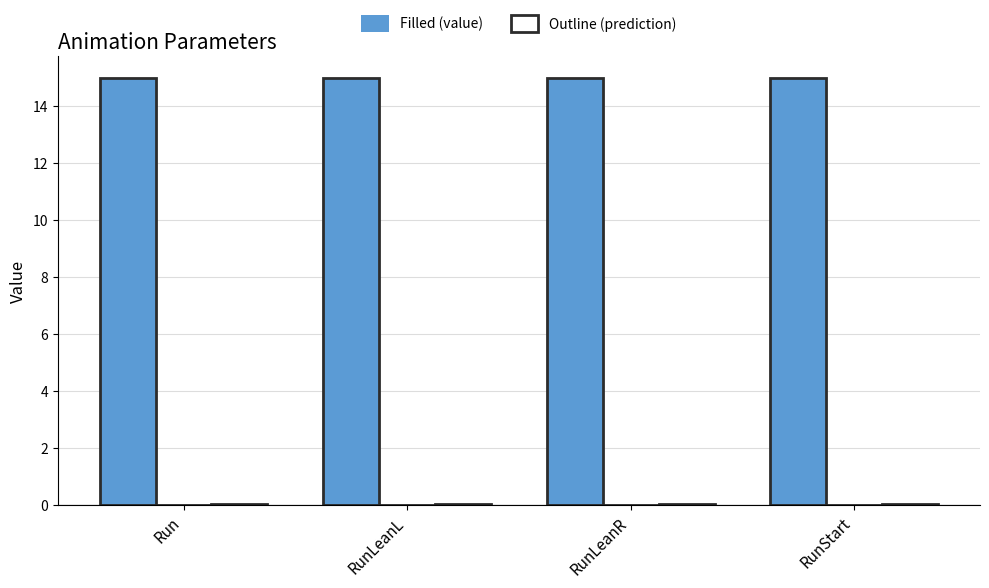

Reading left to right, list all the values displayed in this chart.

TotalFrame: 15.0	15.0	15.0	15.0
TotalFrame_outline: 15.0	15.0	15.0	15.0
Layer: 0.0	0.0	0.0	0.0
Layer_outline: 0.0	0.0	0.0	0.0
TailLength: 0.0	0.0	0.0	0.0
TailLength_outline: 0.0	0.0	0.0	0.0